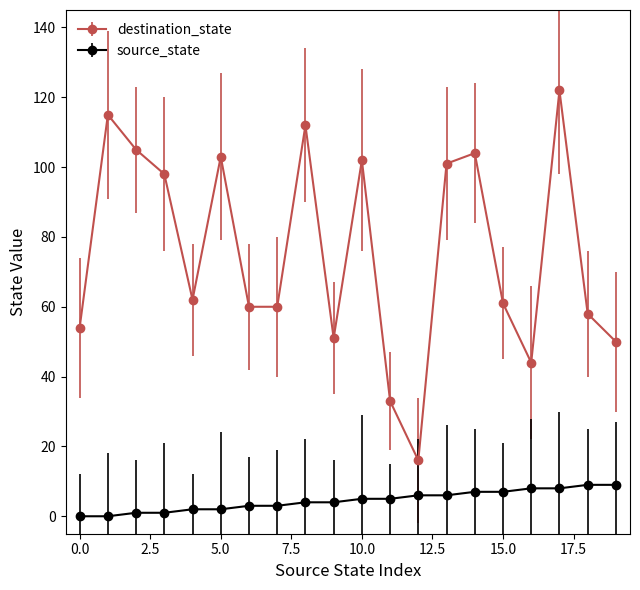

What is the difference between the maximum and second lowest values in the source_state series?

9